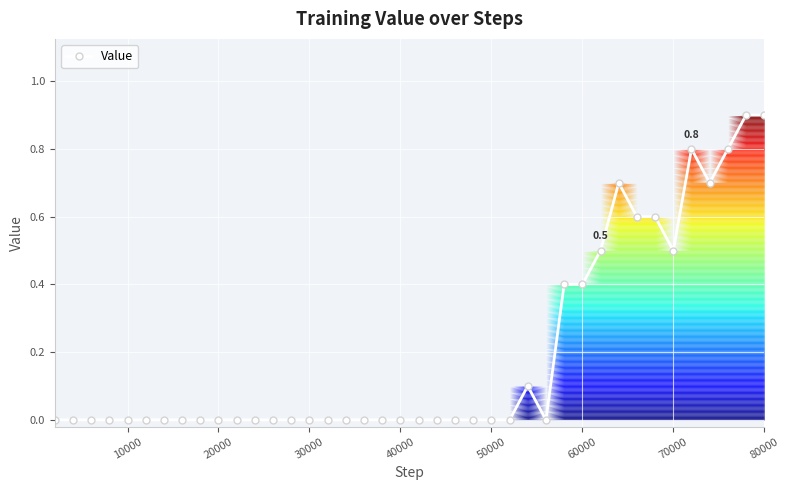

True or false: there are more than 1 points higher than both neighbors.

True